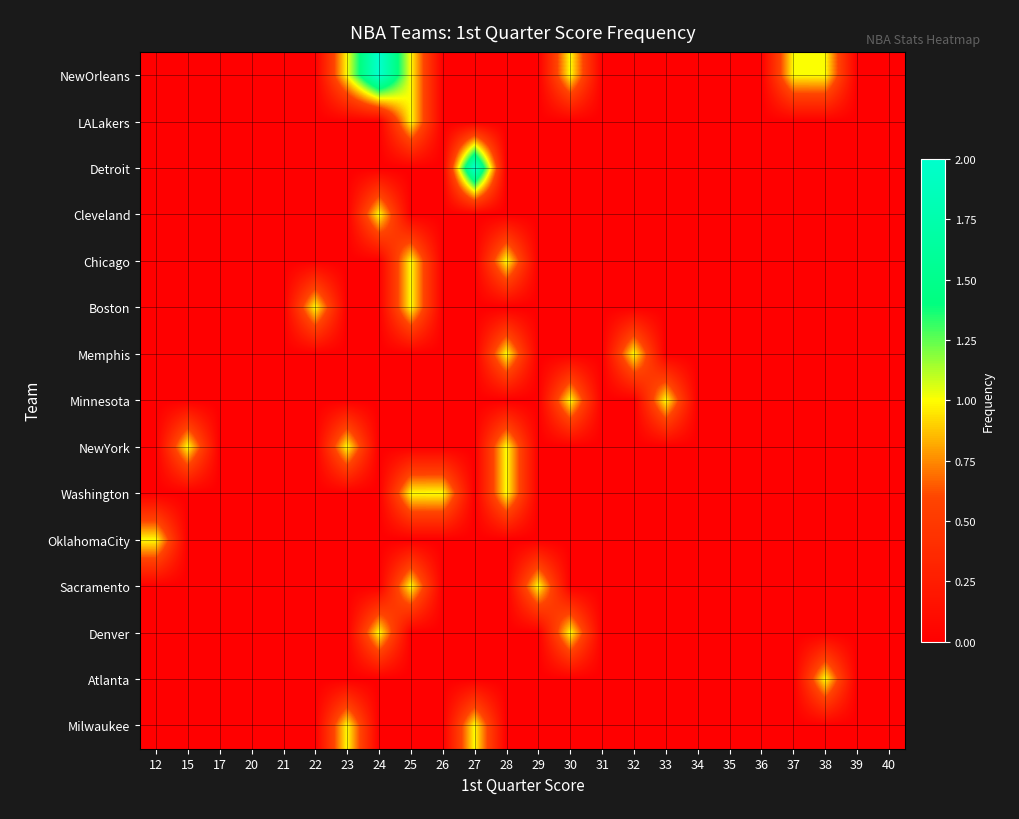

Reading left to right, transcribe all the data shown in this chart.

NewOrleans: 12=0	15=0	17=0	20=0	21=0	22=0	23=1	24=2	25=1	26=0	27=0	28=0	29=0	30=1	31=0	32=0	33=0	34=0	35=0	36=0	37=1	38=1	39=0	40=0
LALakers: 12=0	15=0	17=0	20=0	21=0	22=0	23=0	24=0	25=1	26=0	27=0	28=0	29=0	30=0	31=0	32=0	33=0	34=0	35=0	36=0	37=0	38=0	39=0	40=0
Detroit: 12=0	15=0	17=0	20=0	21=0	22=0	23=0	24=0	25=0	26=0	27=2	28=0	29=0	30=0	31=0	32=0	33=0	34=0	35=0	36=0	37=0	38=0	39=0	40=0
Cleveland: 12=0	15=0	17=0	20=0	21=0	22=0	23=0	24=1	25=0	26=0	27=0	28=0	29=0	30=0	31=0	32=0	33=0	34=0	35=0	36=0	37=0	38=0	39=0	40=0
Chicago: 12=0	15=0	17=0	20=0	21=0	22=0	23=0	24=0	25=1	26=0	27=0	28=1	29=0	30=0	31=0	32=0	33=0	34=0	35=0	36=0	37=0	38=0	39=0	40=0
Boston: 12=0	15=0	17=0	20=0	21=0	22=1	23=0	24=0	25=1	26=0	27=0	28=0	29=0	30=0	31=0	32=0	33=0	34=0	35=0	36=0	37=0	38=0	39=0	40=0
Memphis: 12=0	15=0	17=0	20=0	21=0	22=0	23=0	24=0	25=0	26=0	27=0	28=1	29=0	30=0	31=0	32=1	33=0	34=0	35=0	36=0	37=0	38=0	39=0	40=0
Minnesota: 12=0	15=0	17=0	20=0	21=0	22=0	23=0	24=0	25=0	26=0	27=0	28=0	29=0	30=1	31=0	32=0	33=1	34=0	35=0	36=0	37=0	38=0	39=0	40=0
NewYork: 12=0	15=1	17=0	20=0	21=0	22=0	23=1	24=0	25=0	26=0	27=0	28=1	29=0	30=0	31=0	32=0	33=0	34=0	35=0	36=0	37=0	38=0	39=0	40=0
Washington: 12=0	15=0	17=0	20=0	21=0	22=0	23=0	24=0	25=1	26=1	27=0	28=1	29=0	30=0	31=0	32=0	33=0	34=0	35=0	36=0	37=0	38=0	39=0	40=0
OklahomaCity: 12=1	15=0	17=0	20=0	21=0	22=0	23=0	24=0	25=0	26=0	27=0	28=0	29=0	30=0	31=0	32=0	33=0	34=0	35=0	36=0	37=0	38=0	39=0	40=0
Sacramento: 12=0	15=0	17=0	20=0	21=0	22=0	23=0	24=0	25=1	26=0	27=0	28=0	29=1	30=0	31=0	32=0	33=0	34=0	35=0	36=0	37=0	38=0	39=0	40=0
Denver: 12=0	15=0	17=0	20=0	21=0	22=0	23=0	24=1	25=0	26=0	27=0	28=0	29=0	30=1	31=0	32=0	33=0	34=0	35=0	36=0	37=0	38=0	39=0	40=0
Atlanta: 12=0	15=0	17=0	20=0	21=0	22=0	23=0	24=0	25=0	26=0	27=0	28=0	29=0	30=0	31=0	32=0	33=0	34=0	35=0	36=0	37=0	38=1	39=0	40=0
Milwaukee: 12=0	15=0	17=0	20=0	21=0	22=0	23=1	24=0	25=0	26=0	27=1	28=0	29=0	30=0	31=0	32=0	33=0	34=0	35=0	36=0	37=0	38=0	39=0	40=0